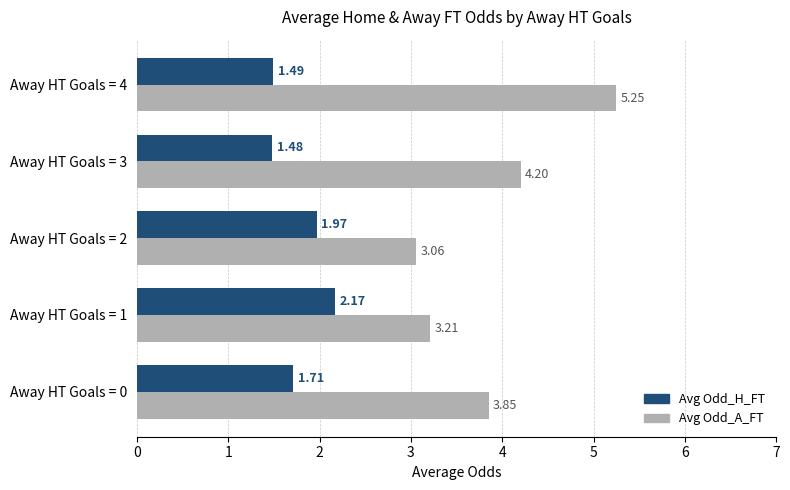

Which category has the highest value across all series?

Away HT Goals = 4